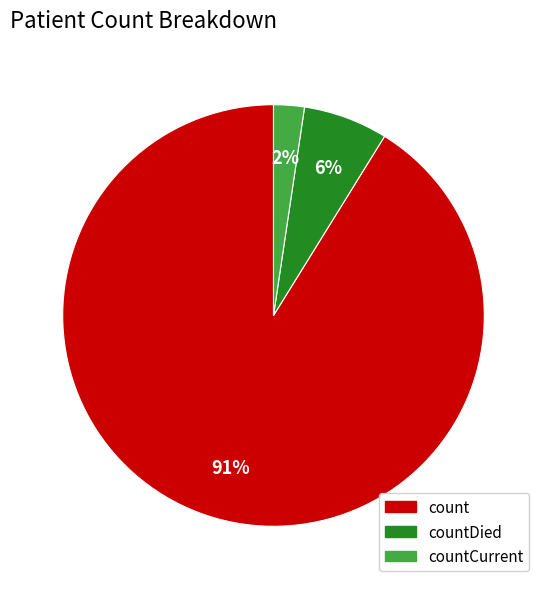

To the nearest percent, what is the average slice percentage?

33%